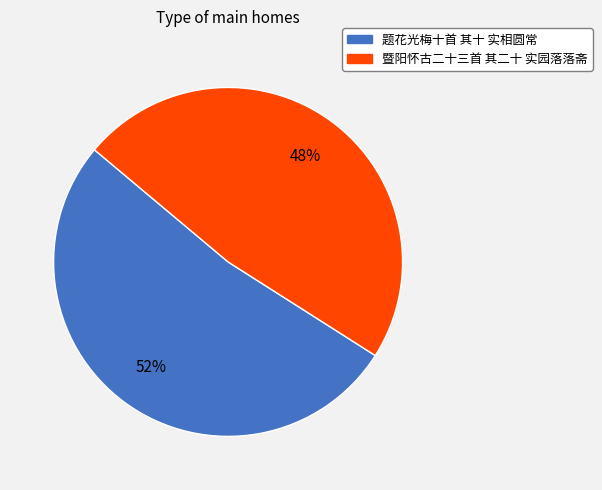

Rank the categories by value from lowest to highest.

暨阳怀古二十三首 其二十 实园落落斋, 题花光梅十首 其十 实相圆常